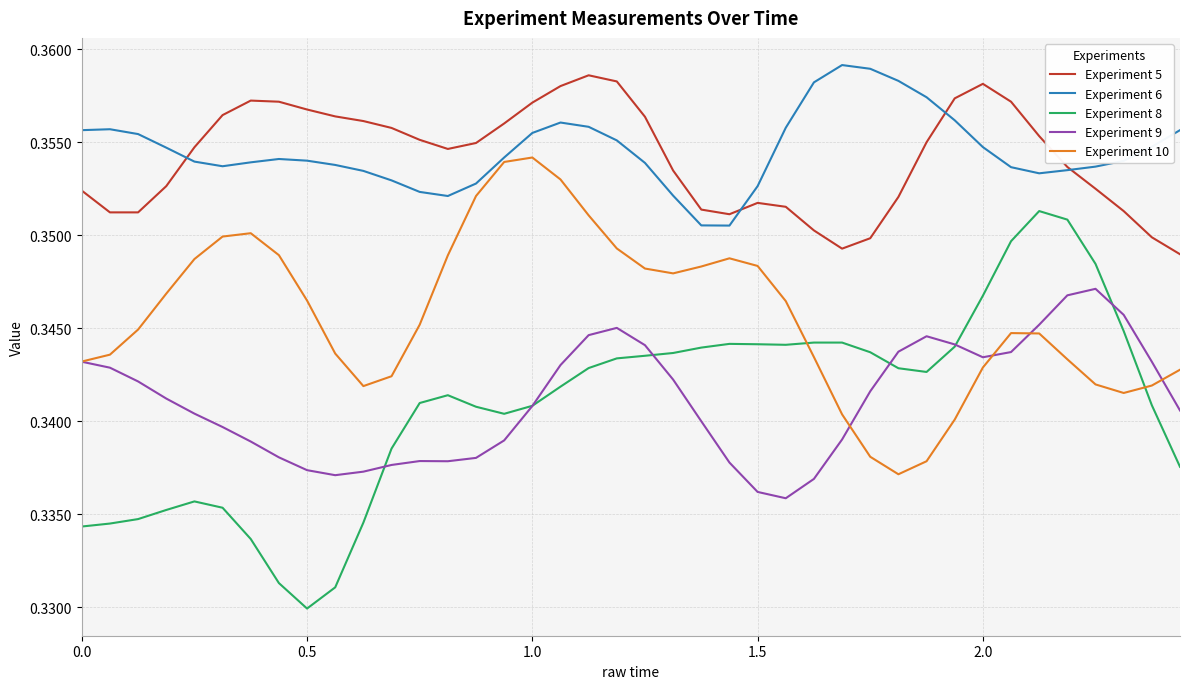

True or false: Experiment 10 and Experiment 5 cross at least once.

False